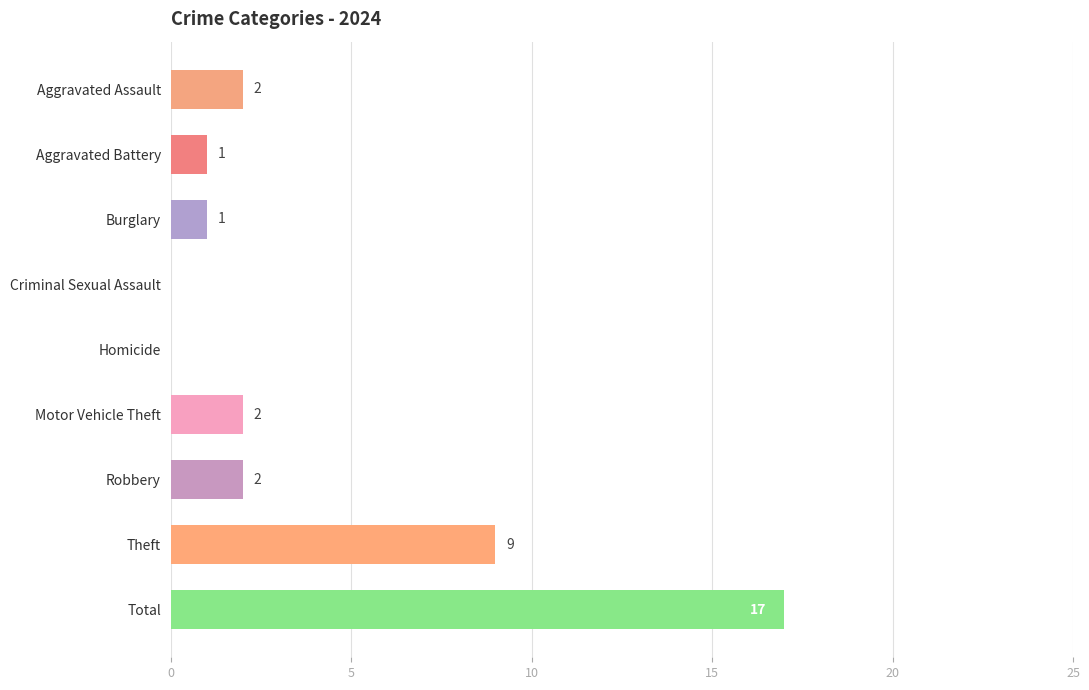

Read the value at Total, to the nearest 10.

20